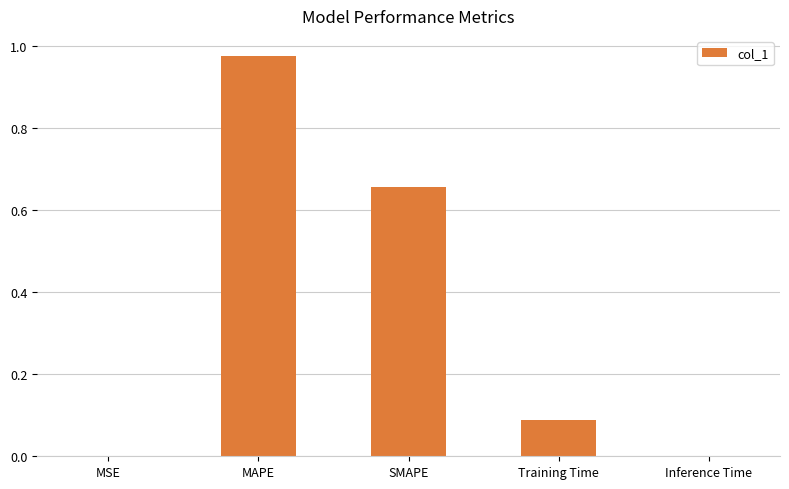

Which has a higher value, Training Time or Inference Time?

Training Time